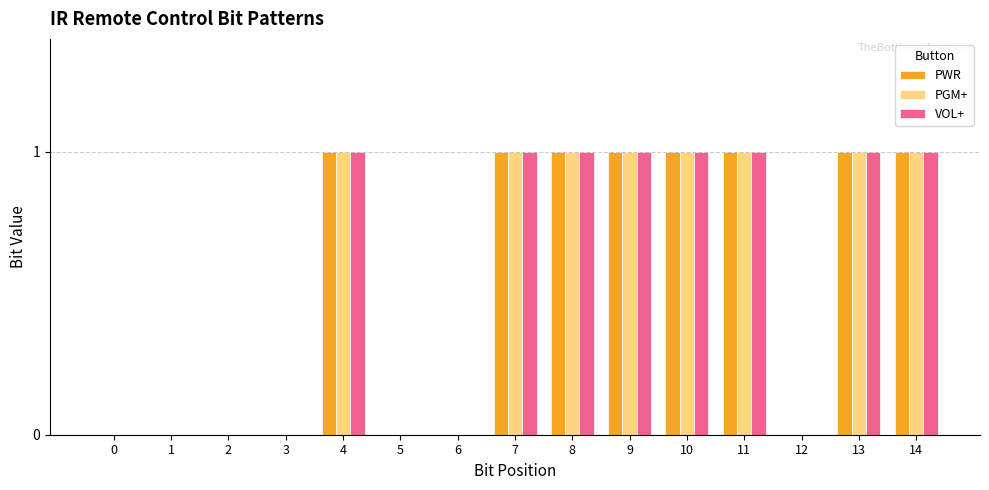

The VOL+ series shows 1 at 14. True or false?

True